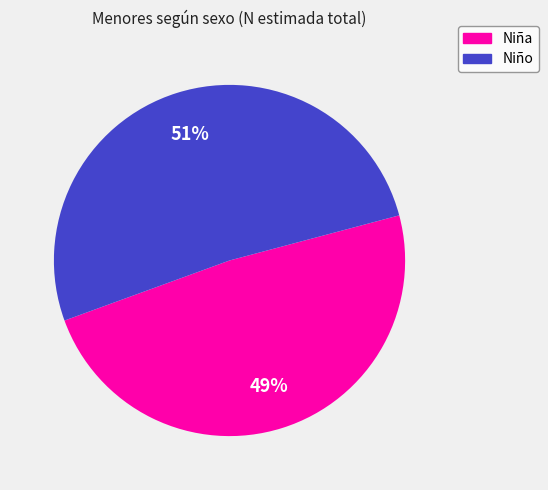

Is it true that Niño is 42% of the pie?

False